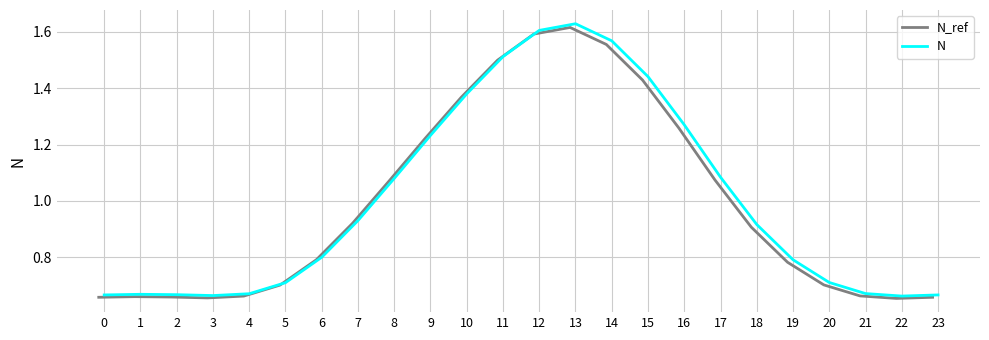

What is the maximum value shown in the chart?

1.6